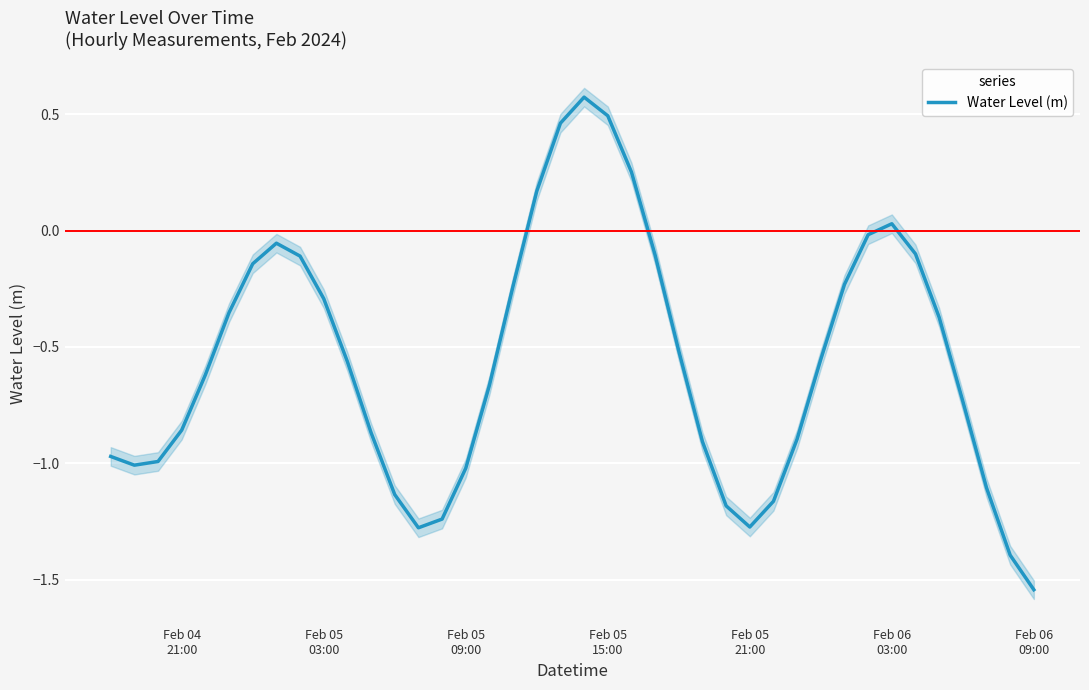

Count the number of categories in the chart.

40